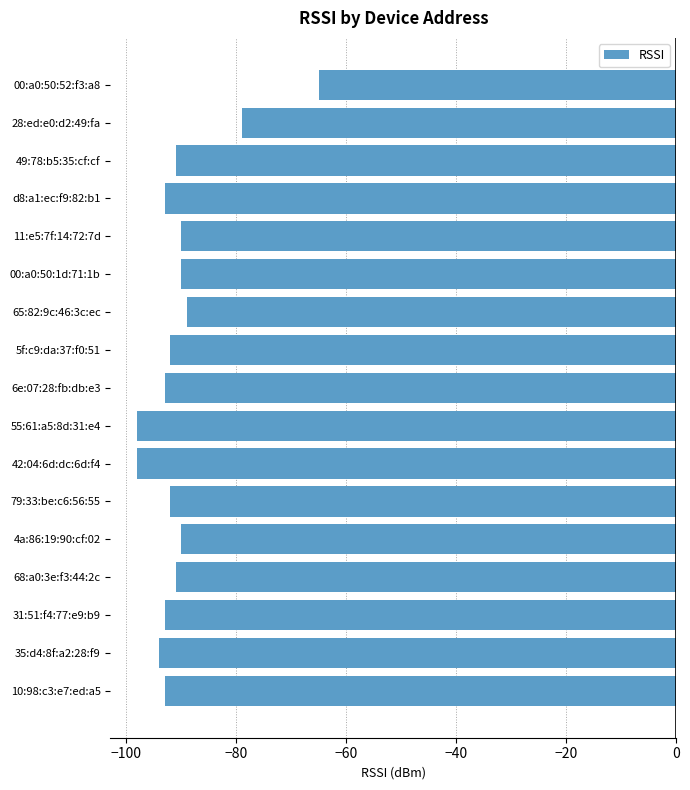

Where is the data nearest to the value -81?

28:ed:e0:d2:49:fa